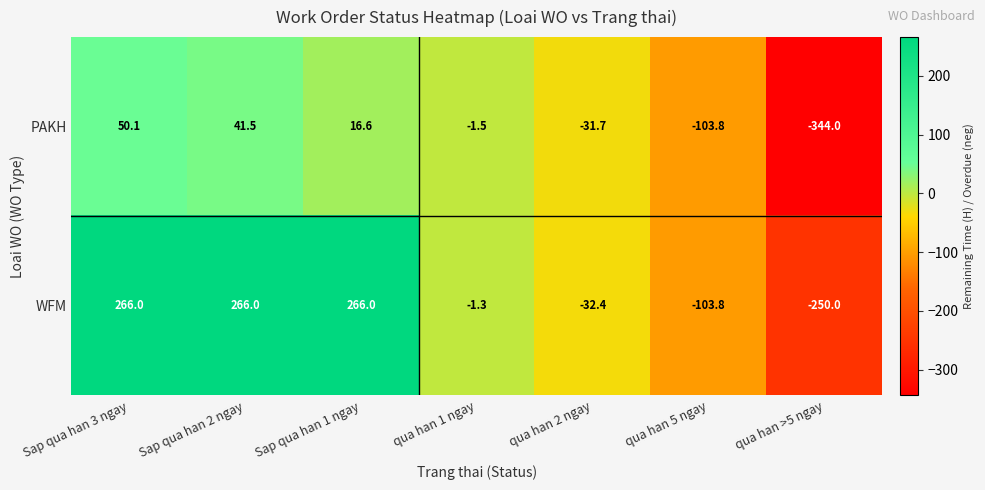

List the series in order of their overall mean, lowest first.

PAKH, WFM